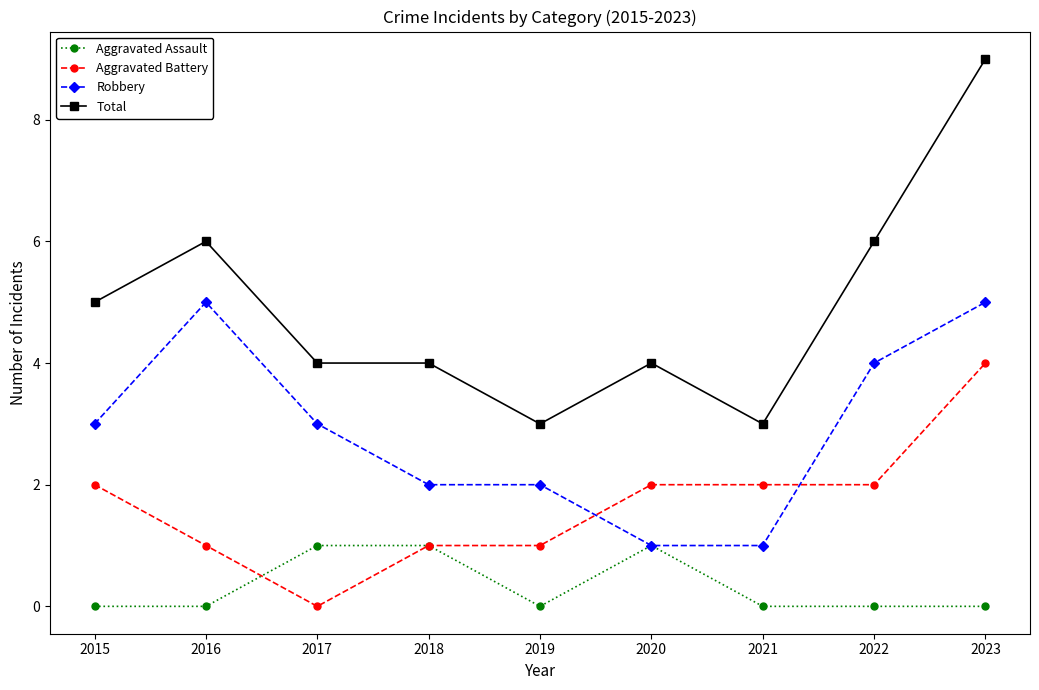

Reading left to right, transcribe all the data shown in this chart.

Aggravated Assault: 0	0	1	1	0	1	0	0	0
Aggravated Battery: 2	1	0	1	1	2	2	2	4
Robbery: 3	5	3	2	2	1	1	4	5
Total: 5	6	4	4	3	4	3	6	9